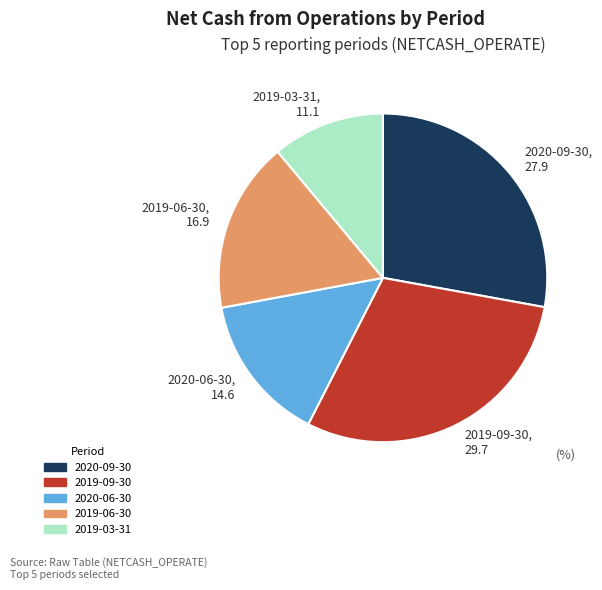

Is 2019-06-30 the majority of the pie?

No